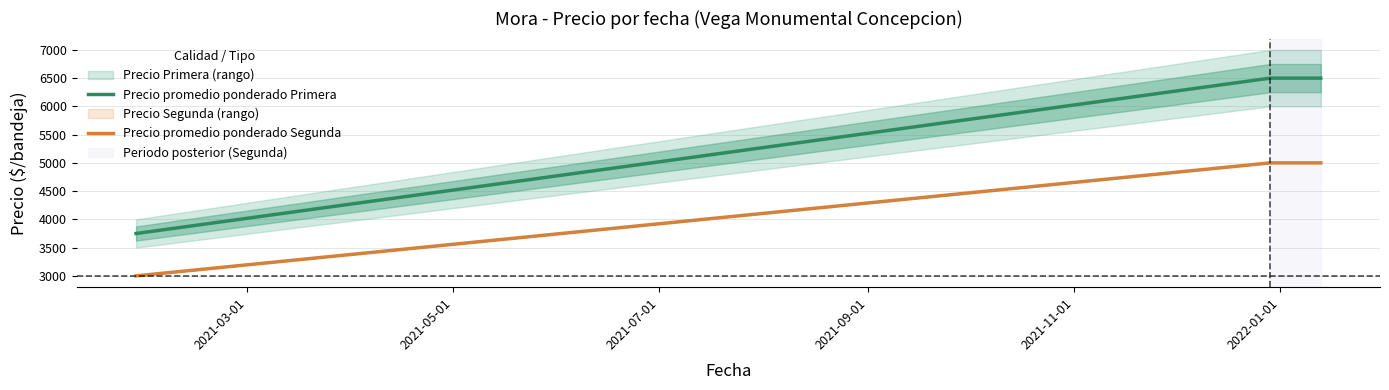

At how many categories does at least one series exceed 3819?

2